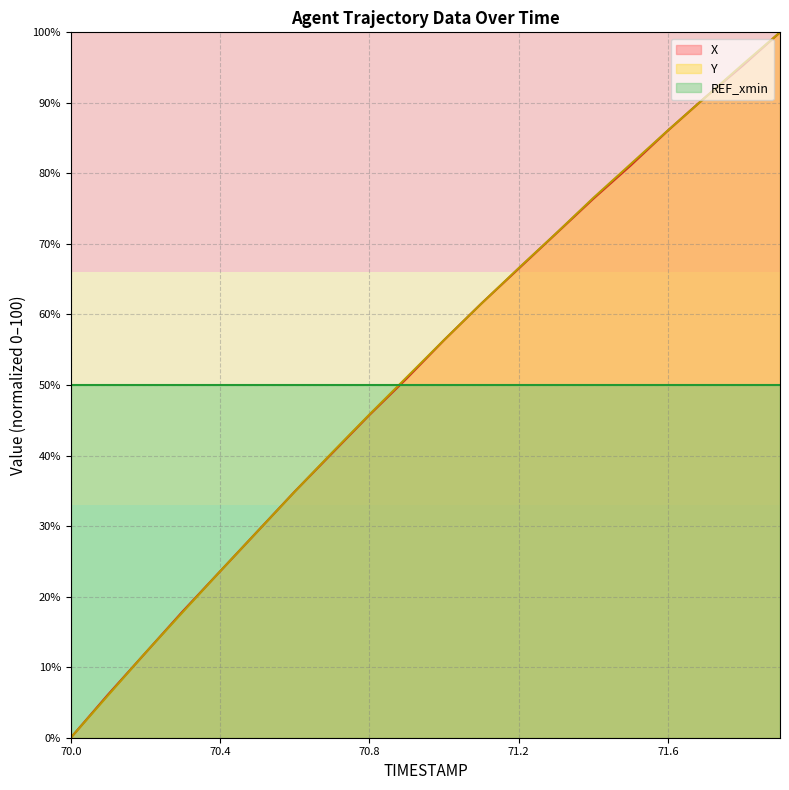

What is the spread (max minus min) of values at 70.1?

0.1